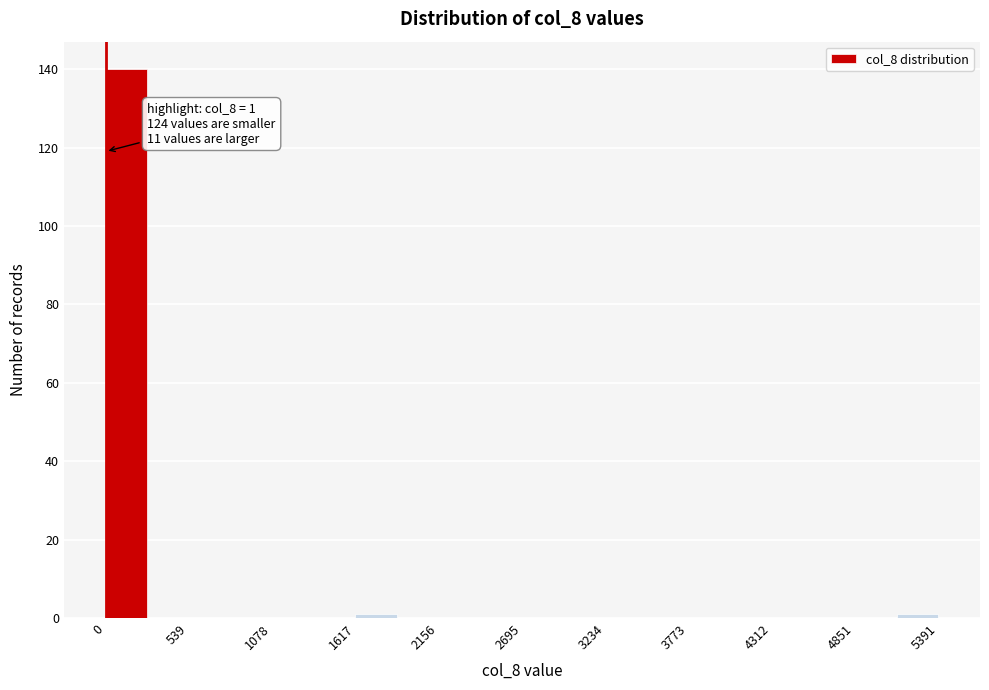

Read against the x-axis, roughly where is the centre of the tallest bar?

100